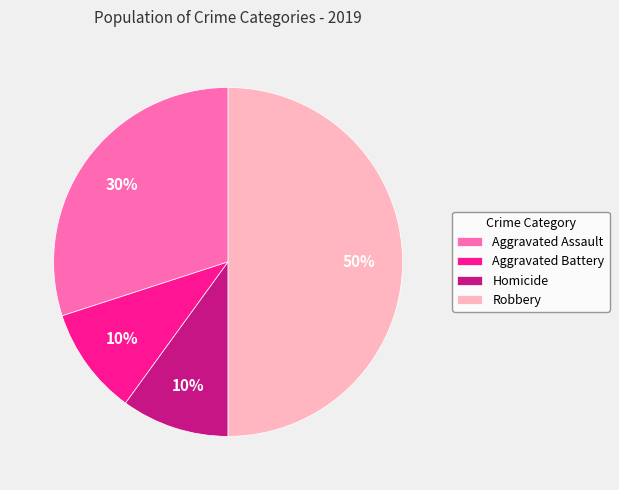

Do Homicide and Robbery together represent more than half of the pie?

Yes